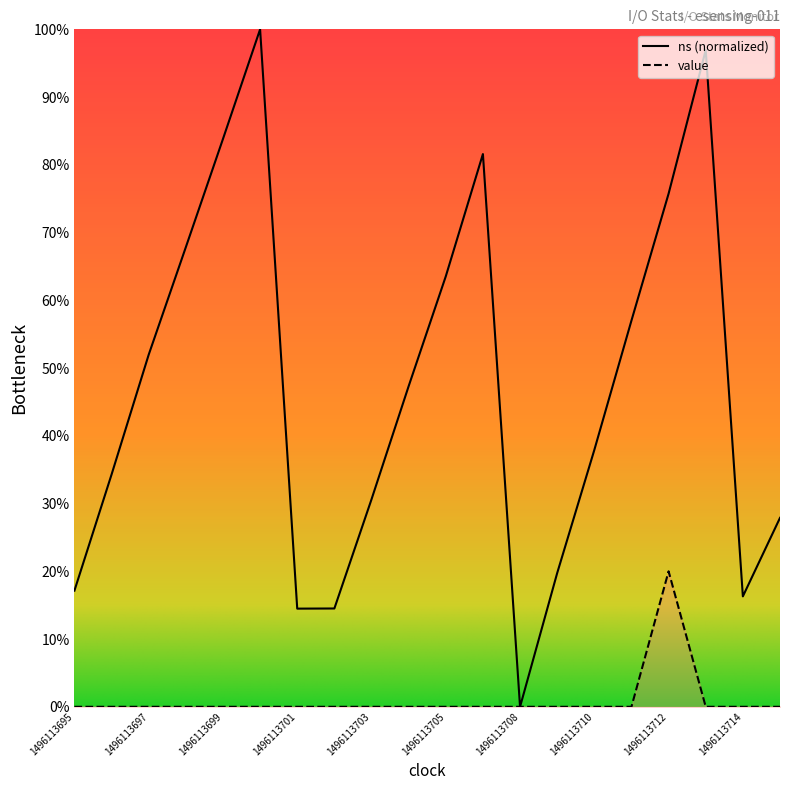

The ns series shows 87.7 at 1496113711. True or false?

False